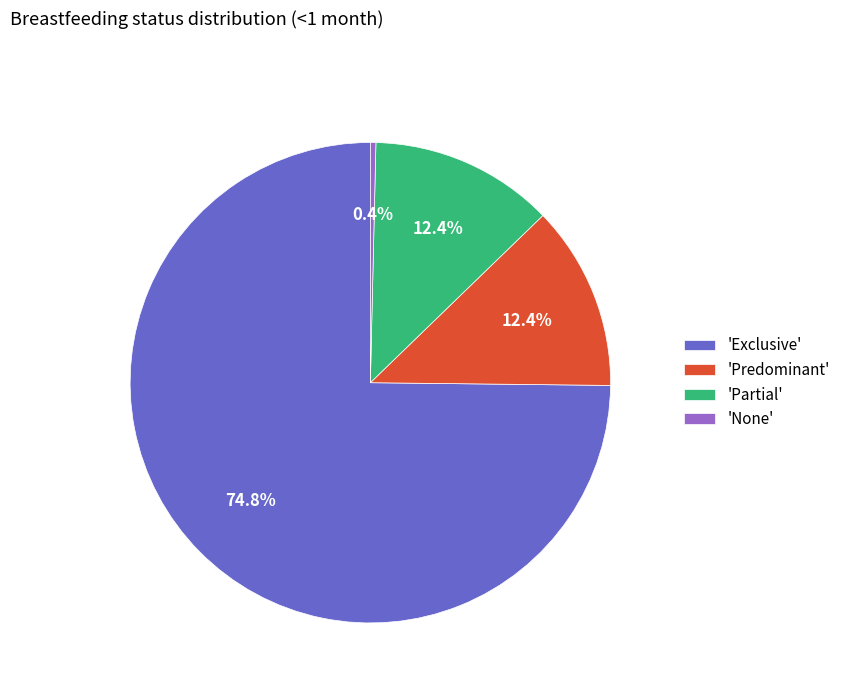

What is the smallest slice in the pie chart?

'None'